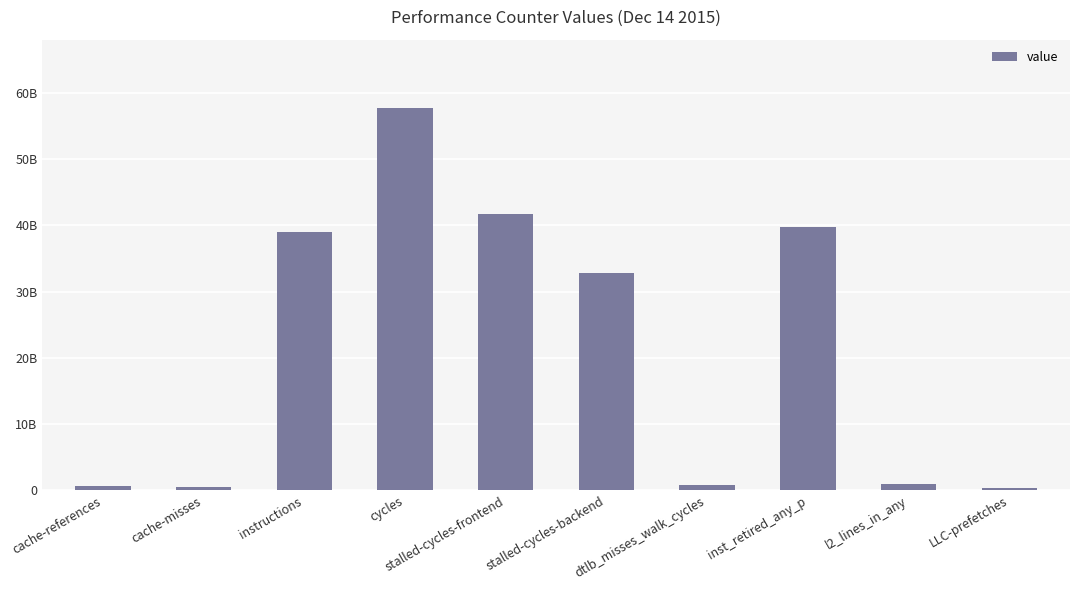

True or false: the data shows 854522069 at dtlb_misses_walk_cycles.

True